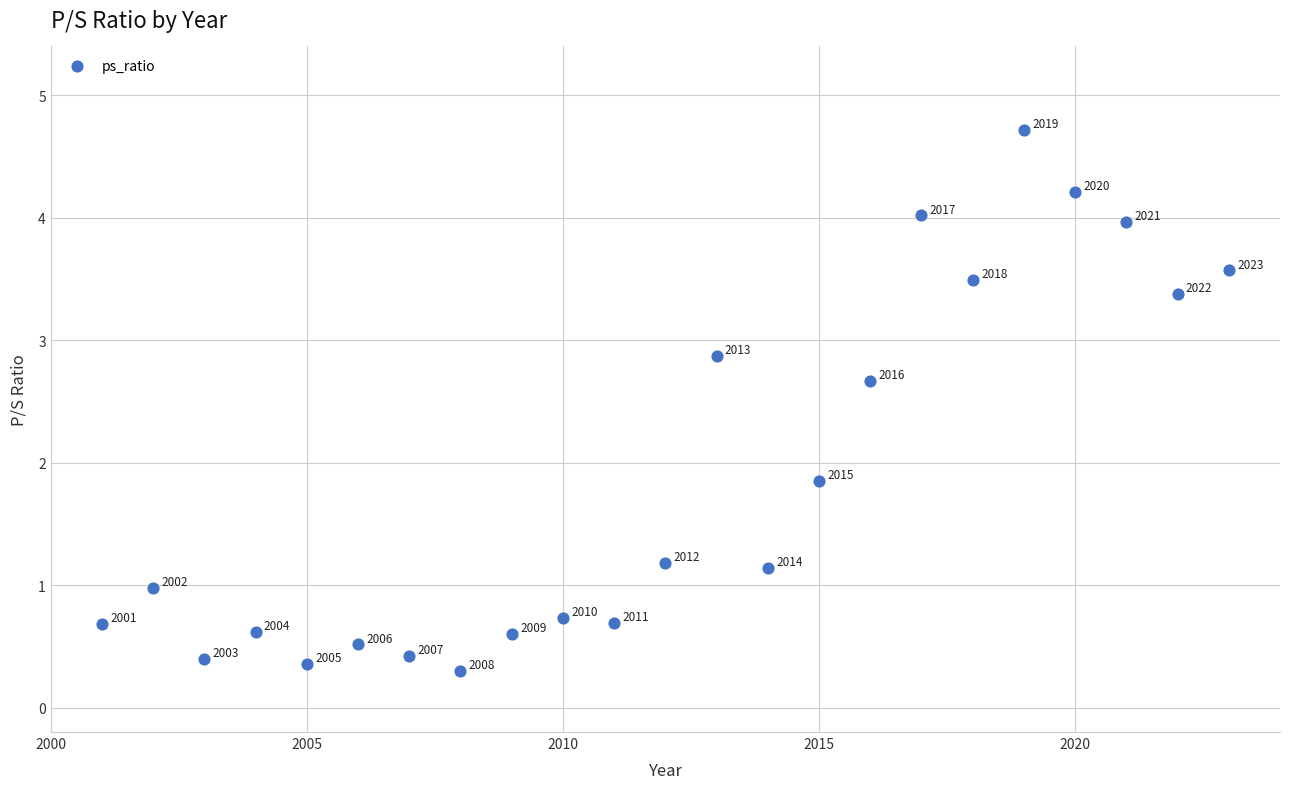

What Y value in the scatter plot is closest to 2?

1.9